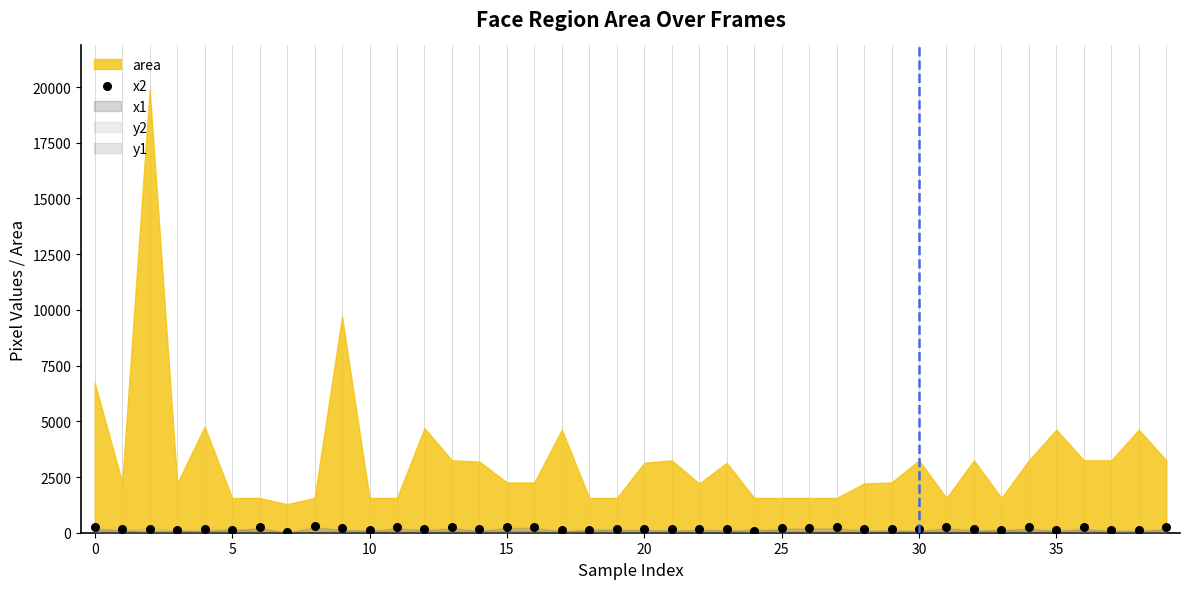

What is the range of Y values (max minus min)?

260